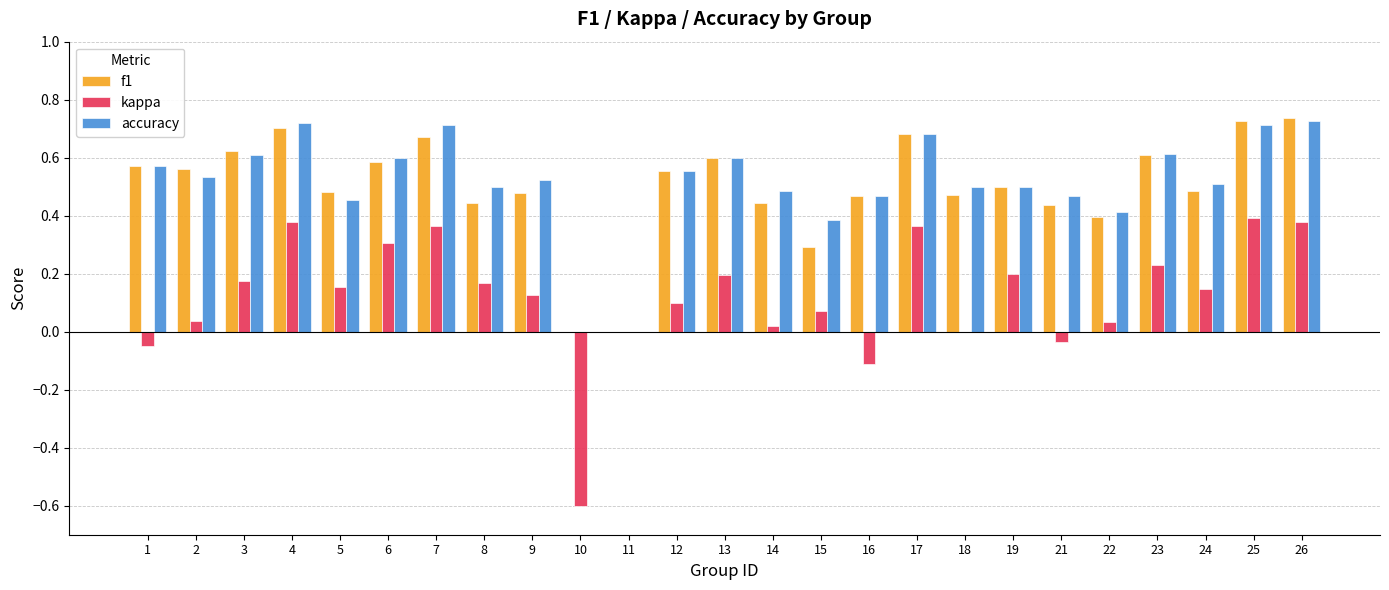

Is the value of kappa at 23 greater than the value of accuracy at 14?

No